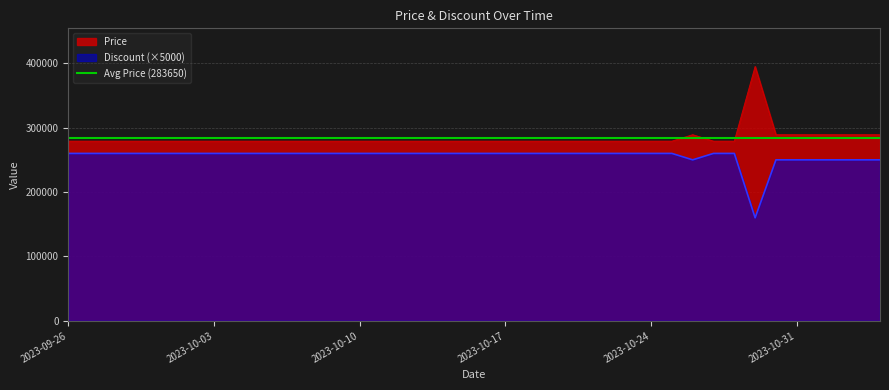

What is the difference between the maximum and second lowest values in the Discount series?

10000